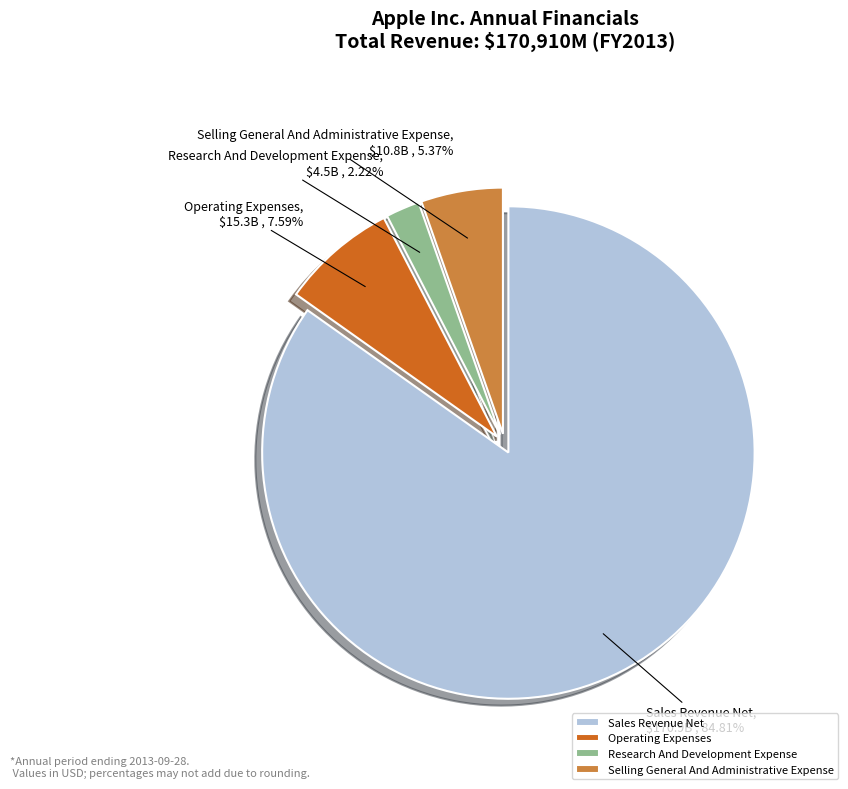

Is Research And Development Expense the majority of the pie?

No